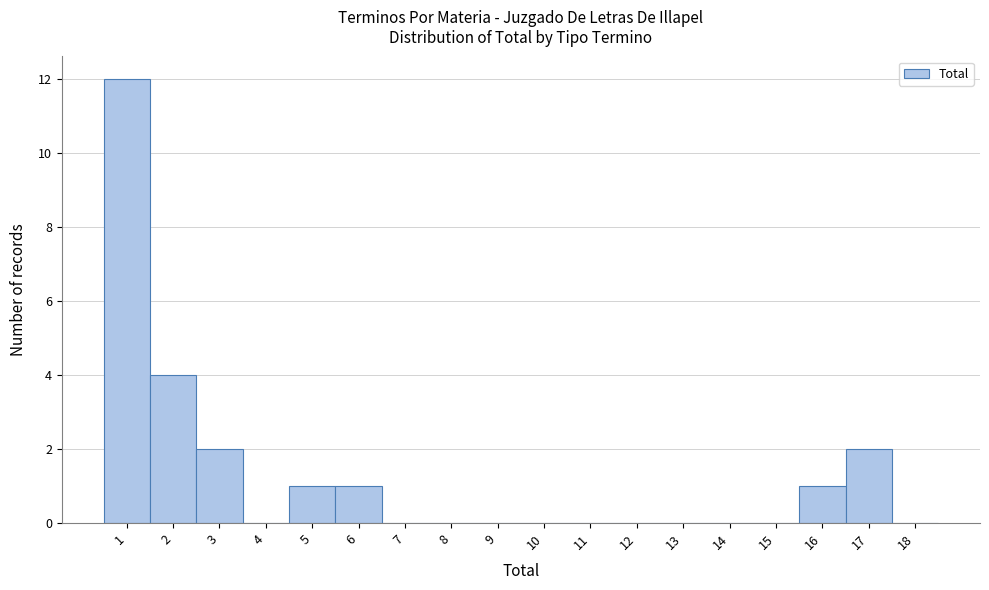

Reading left to right, transcribe this chart: for each bar, give the range it covers on the x-axis and its height. The values are not printed on the chart, so give them approximately, as read against the axis.

0.5 to 1.5: 12
1.5 to 2.5: 4
2.5 to 3.5: 2
3.5 to 4.5: 0
4.5 to 5.5: 1
5.5 to 6.5: 1
6.5 to 7.5: 0
7.5 to 8.5: 0
8.5 to 9.5: 0
9.5 to 10.5: 0
10.5 to 11.5: 0
11.5 to 12.5: 0
12.5 to 13.5: 0
13.5 to 14.5: 0
14.5 to 15.5: 0
15.5 to 16.5: 1
16.5 to 17.5: 2
17.5 to 18.5: 0